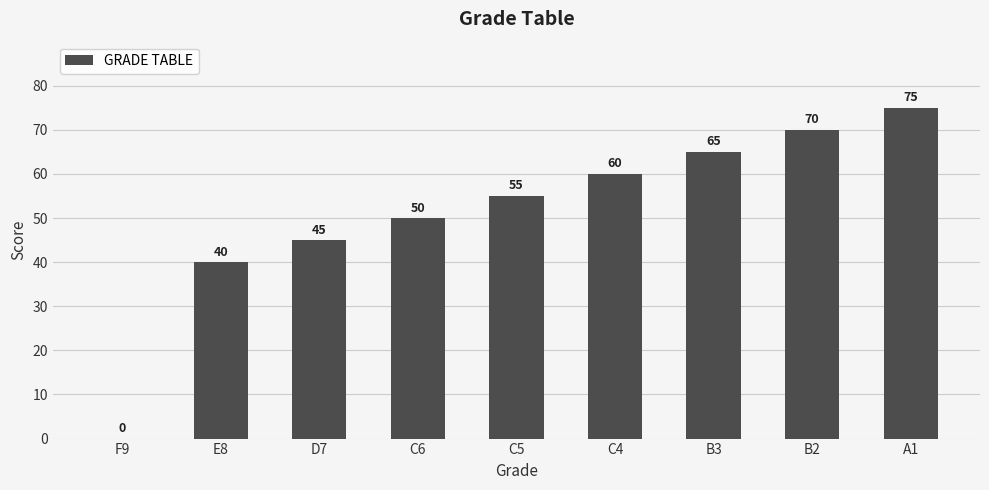

At which category does the chart reach its peak across all series?

A1